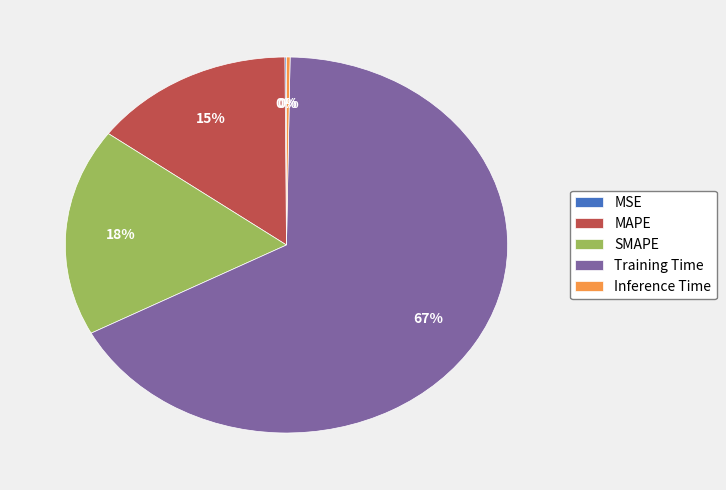

Combined, do SMAPE and MAPE account for over 50%?

No